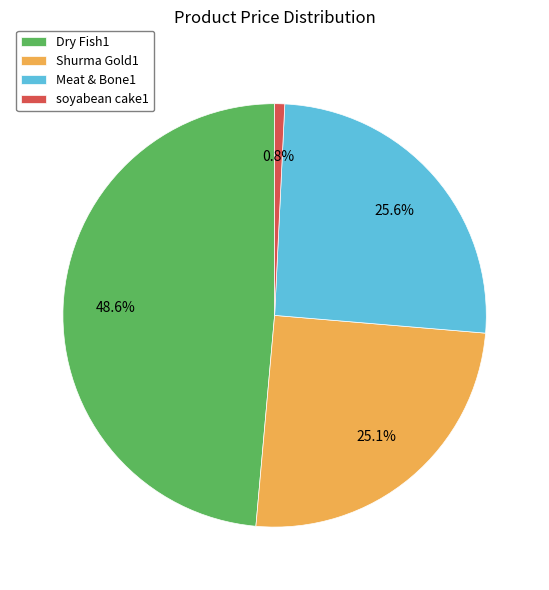

What percentage is NOT represented by Meat & Bone1?

74.4%